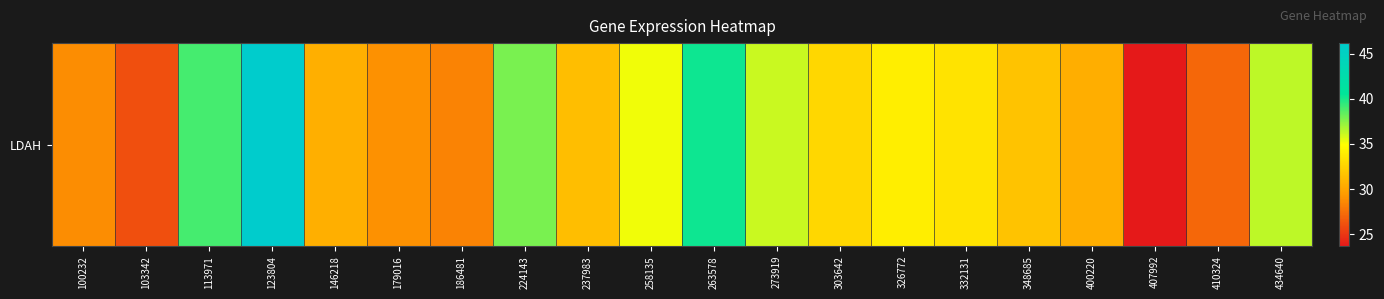

What is the greatest value displayed?

46.2